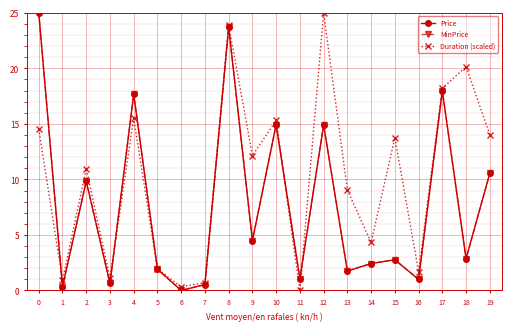

Is this an area chart (filled region under the line)?

No